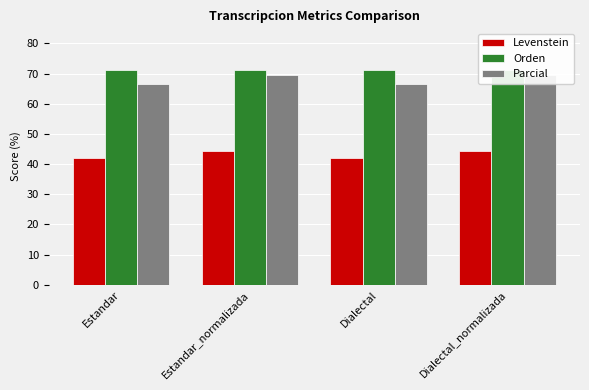

Reading left to right, transcribe all the data shown in this chart.

Levenstein: Estandar=42.0	Estandar_normalizada=44.4	Dialectal=42.0	Dialectal_normalizada=44.4
Orden: Estandar=71.2	Estandar_normalizada=71.3	Dialectal=71.2	Dialectal_normalizada=71.3
Parcial: Estandar=66.5	Estandar_normalizada=69.7	Dialectal=66.5	Dialectal_normalizada=69.7